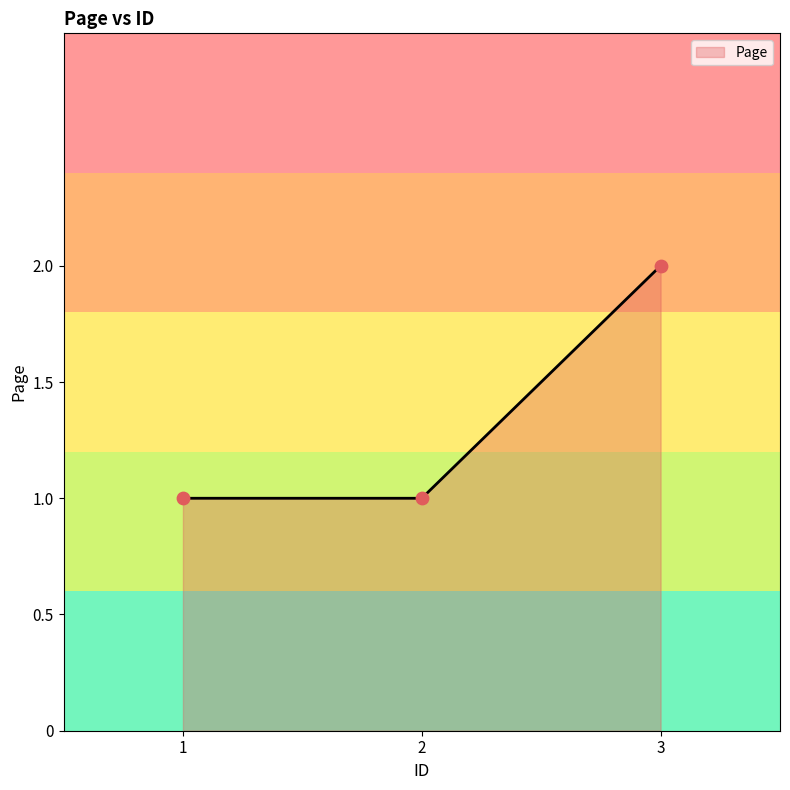

What is the ratio of the value at 3 to the value at 2?

2.0